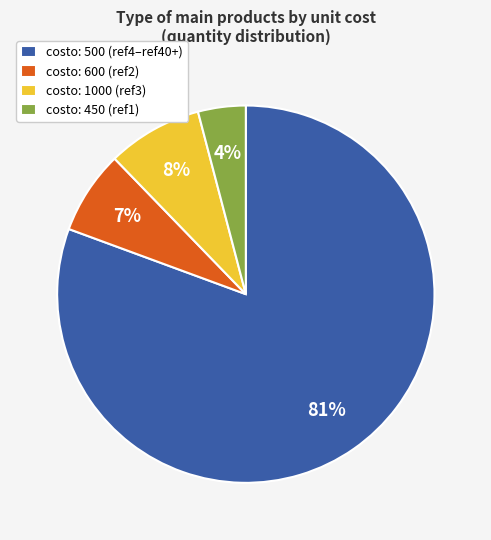

To the nearest percent, what is the difference between the largest and smallest slice percentages?

77%